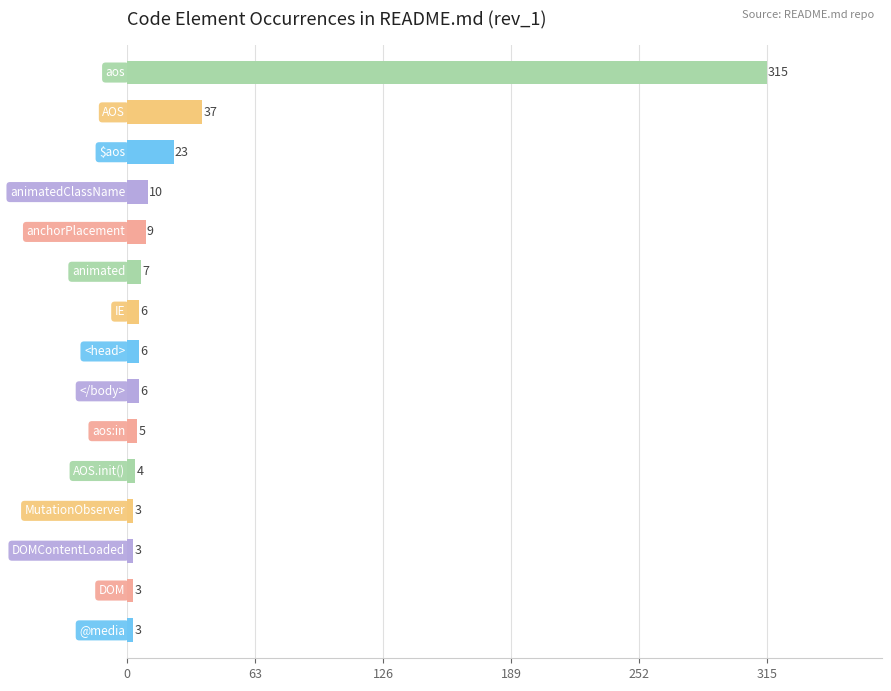

What is the average value?

29